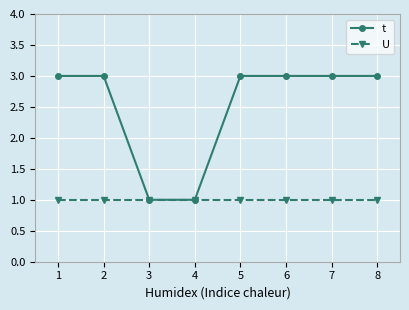

The value of t at 6 is 2. True or false?

False